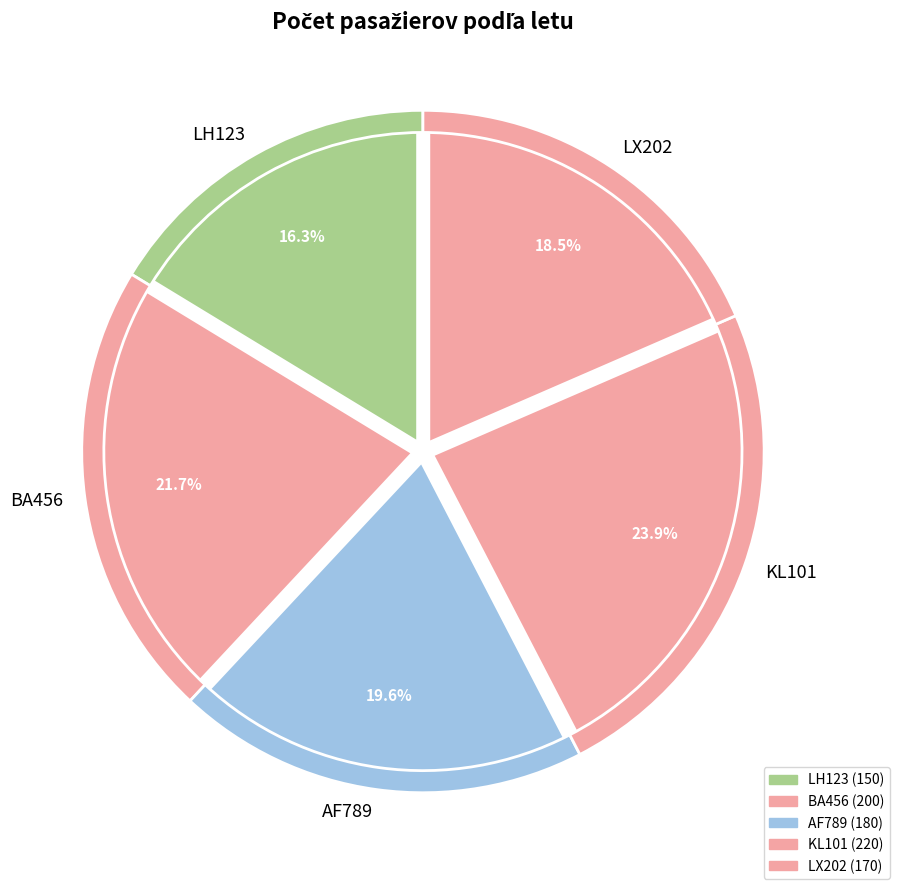

Which slice is the smallest?

LH123